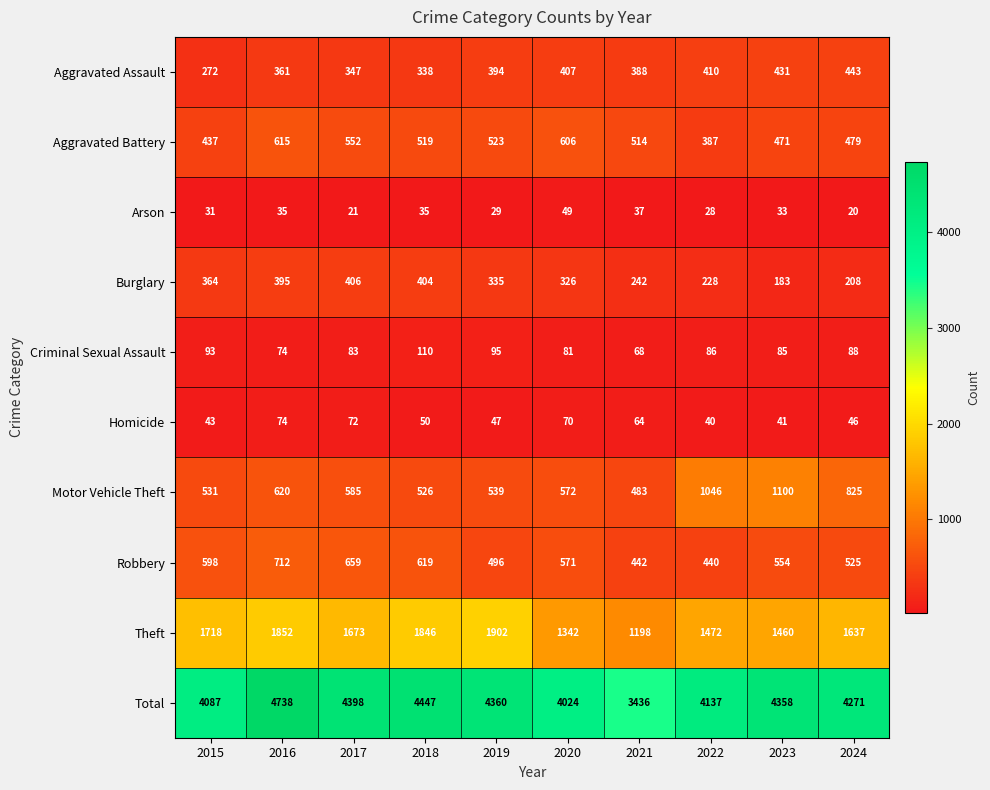

Where does the Motor Vehicle Theft series first go above 585?

2016